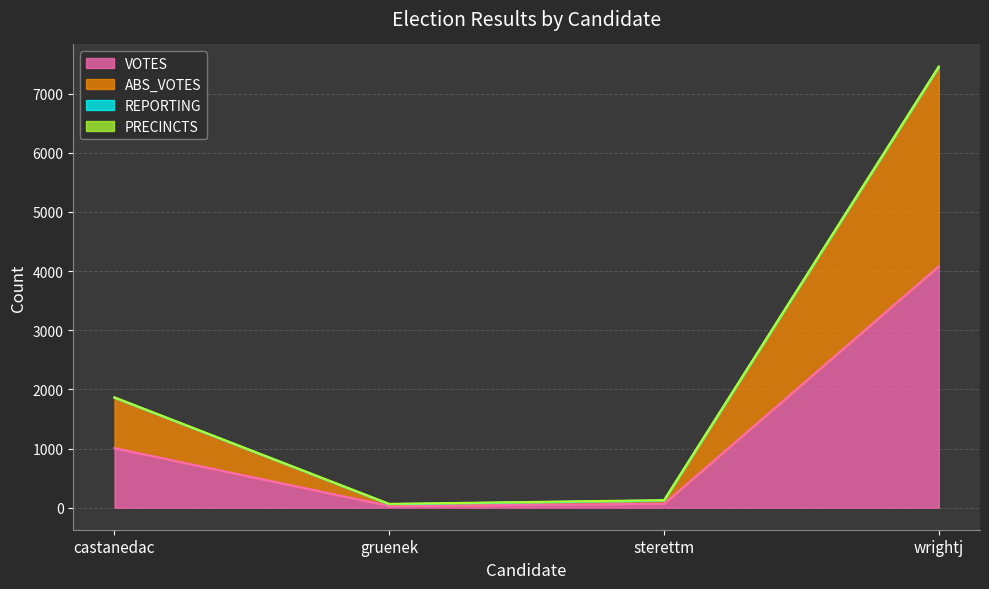

Does the chart have visible grid lines?

Yes